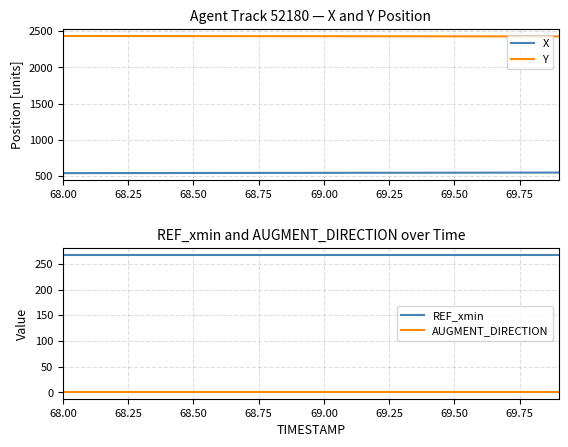

True or false: REF_xmin has more than 0 points higher than both neighbors.

False